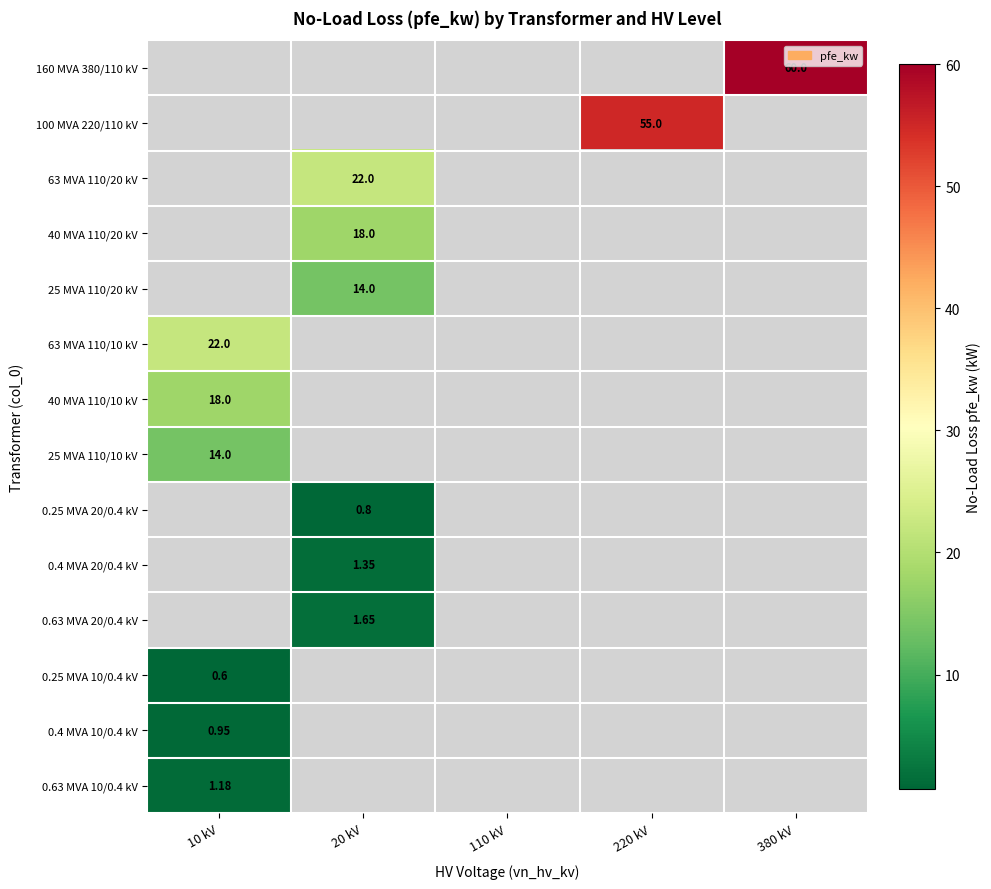

The value of 0.63 MVA 20/0.4 kV at 380 kV is 0.7. True or false?

False